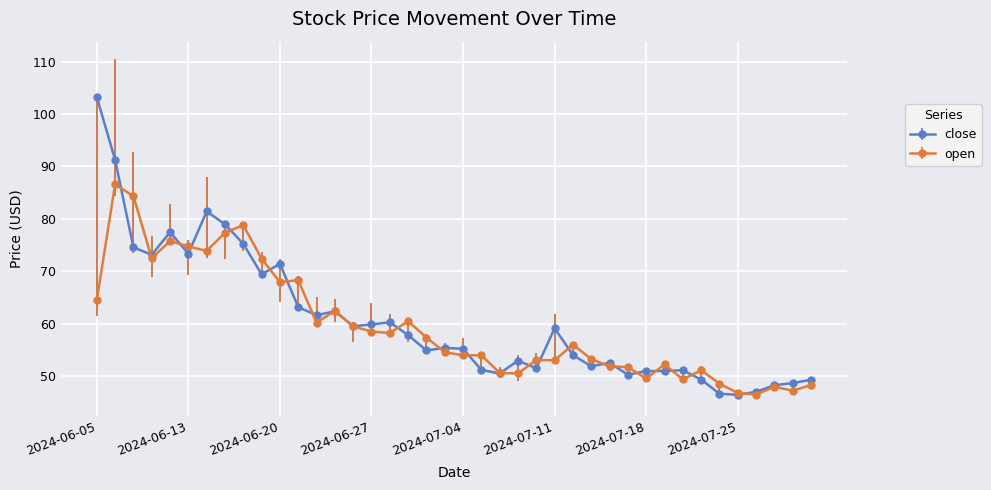

What is the minimum value for open?

46.5